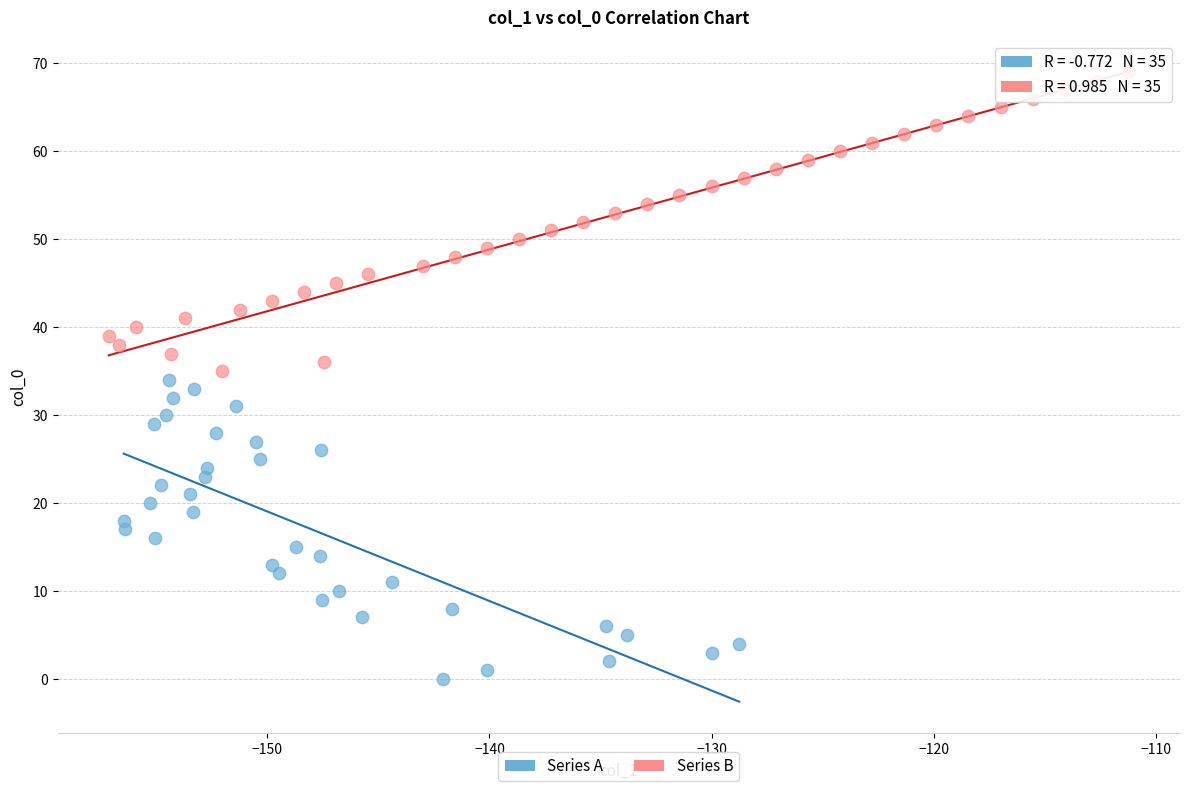

Which series reaches the minimum Y coordinate?

Series A